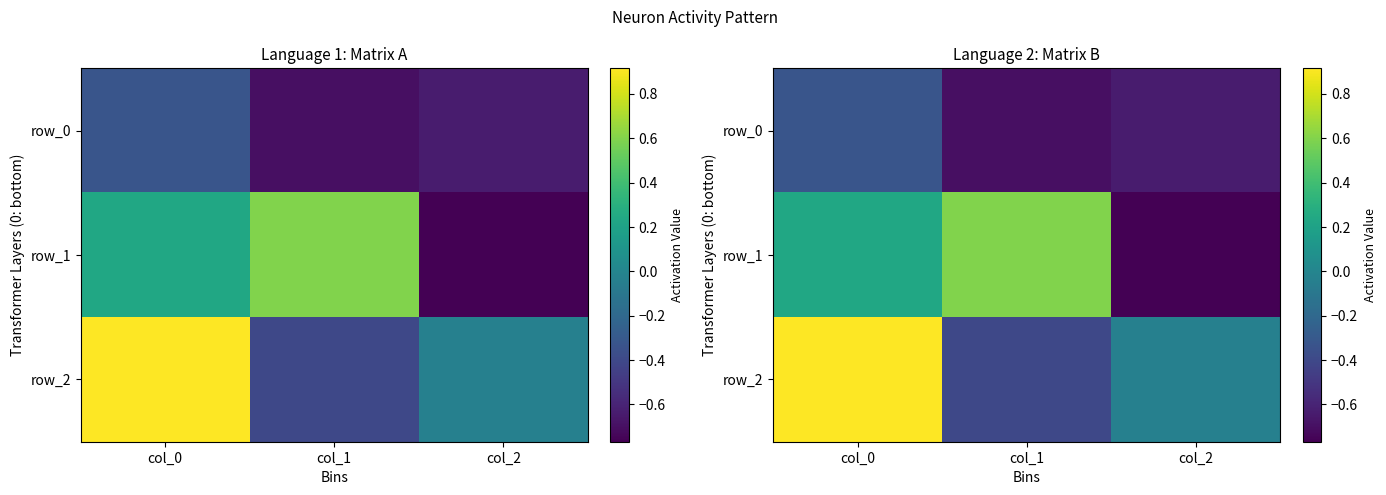

How many categories are shown in the chart?

3